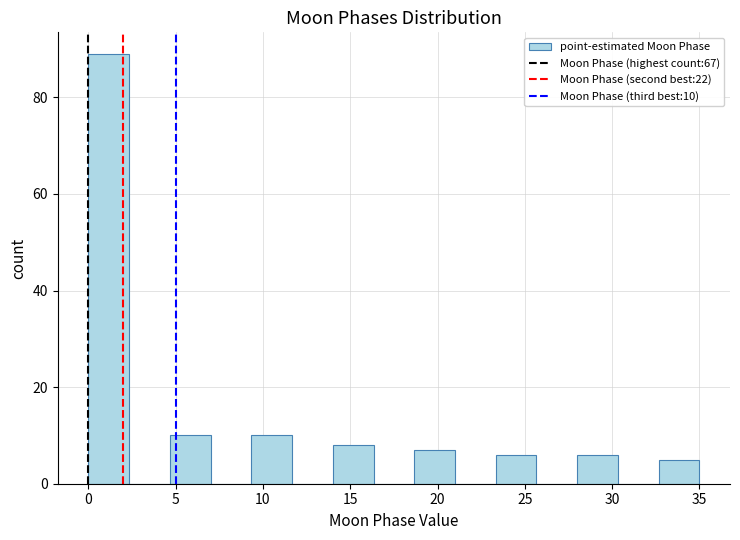

Which range on the x-axis has the tallest bar?

0.0 to 2.5